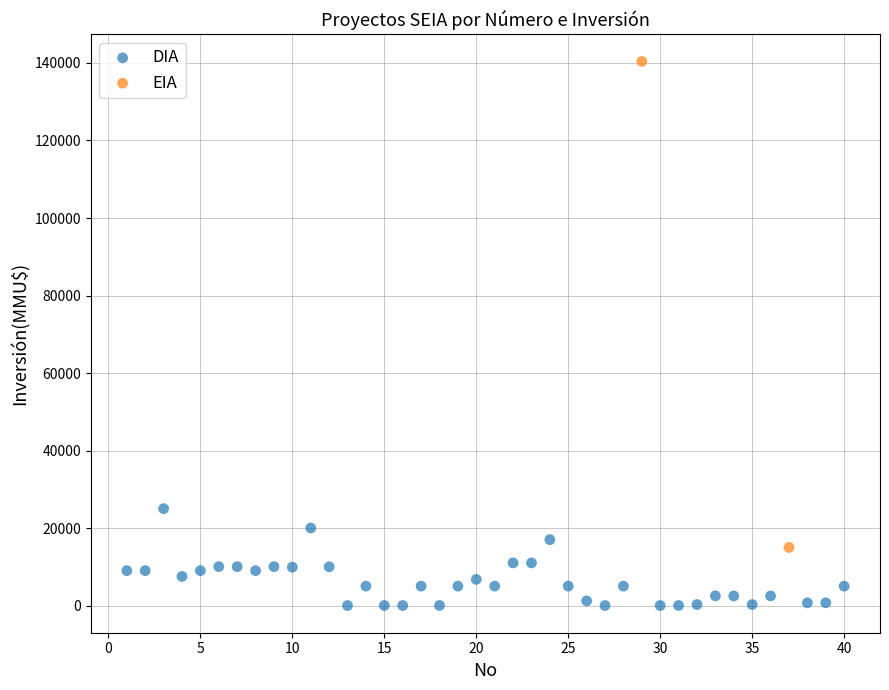

What are all the series names shown in the legend?

DIA, EIA